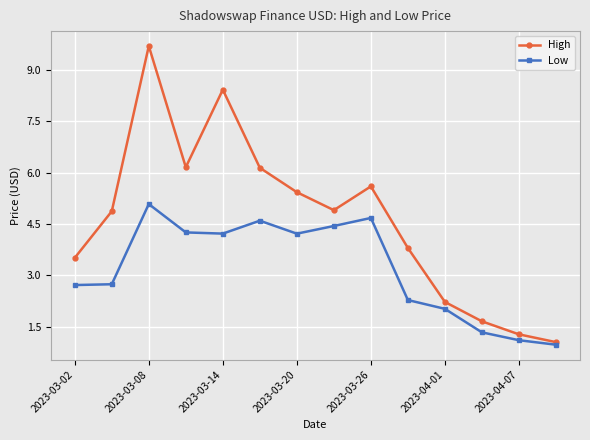

What is the minimum value for Low?

1.0